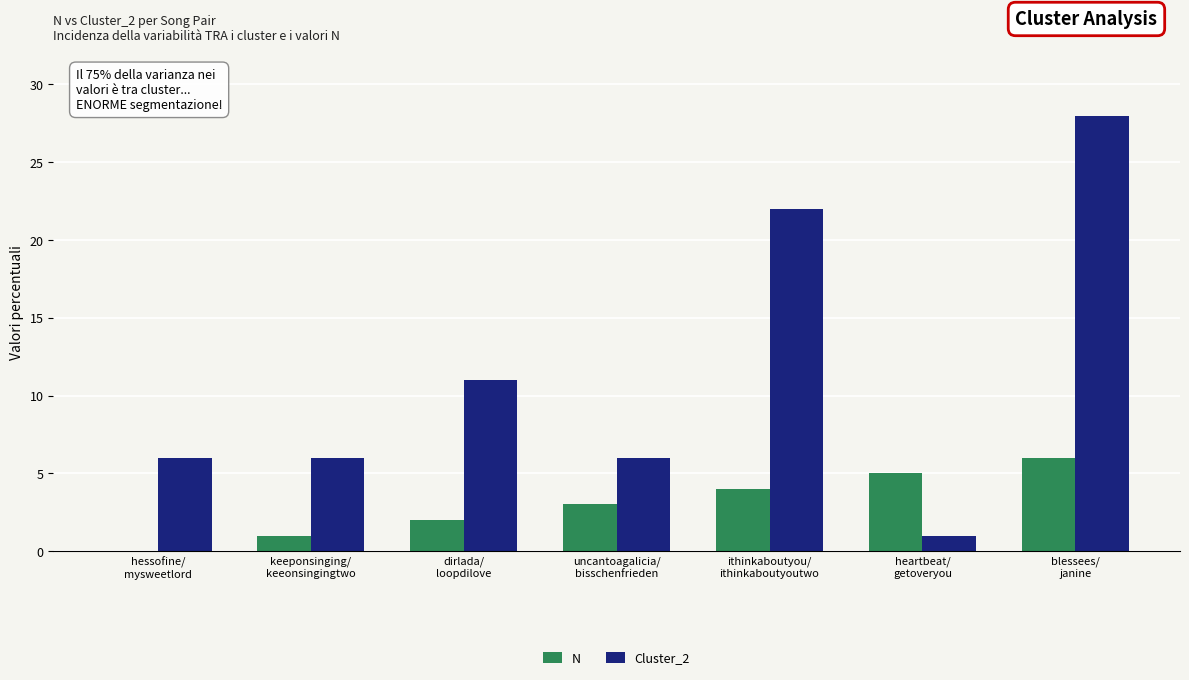

What is the maximum value shown in the chart?

28